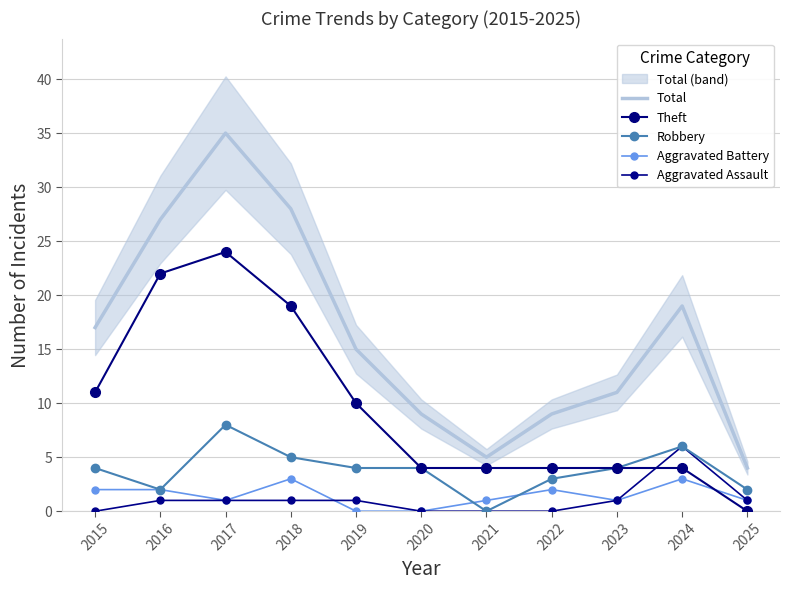

What are all the series names shown in the legend?

Total, Theft, Robbery, Aggravated Battery, Aggravated Assault